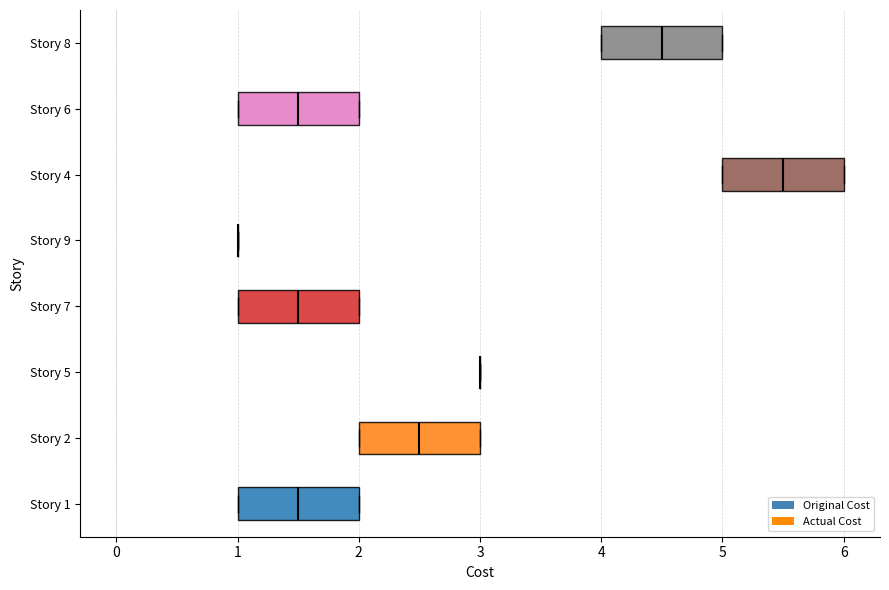

Where does the median line of the box for Story 6 sit on the x-axis? The values are not printed on the chart, so give them approximately, as read against the axis.

1.5